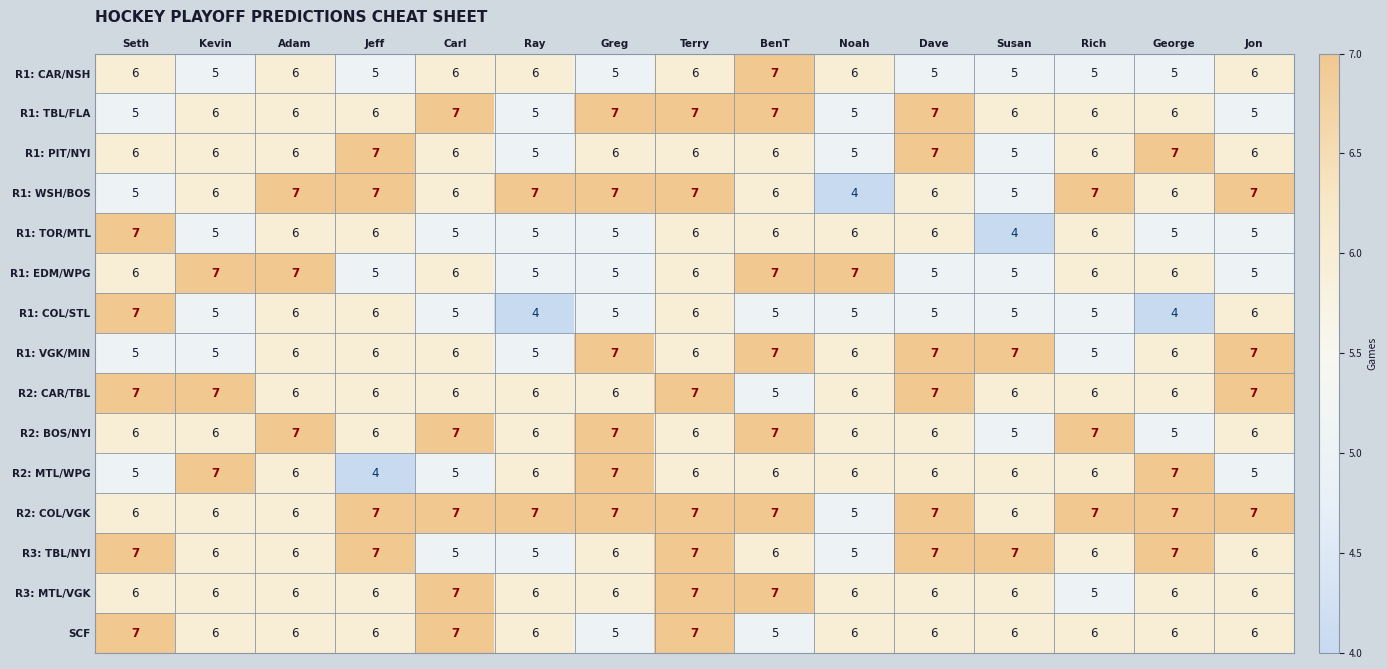

Count the R2: COL/VGK values in the range 6 to 7.

14